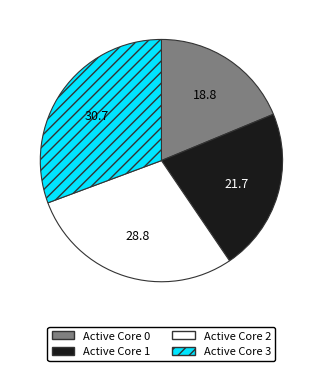

Between Active Core 1 and Active Core 3, which is larger?

Active Core 3